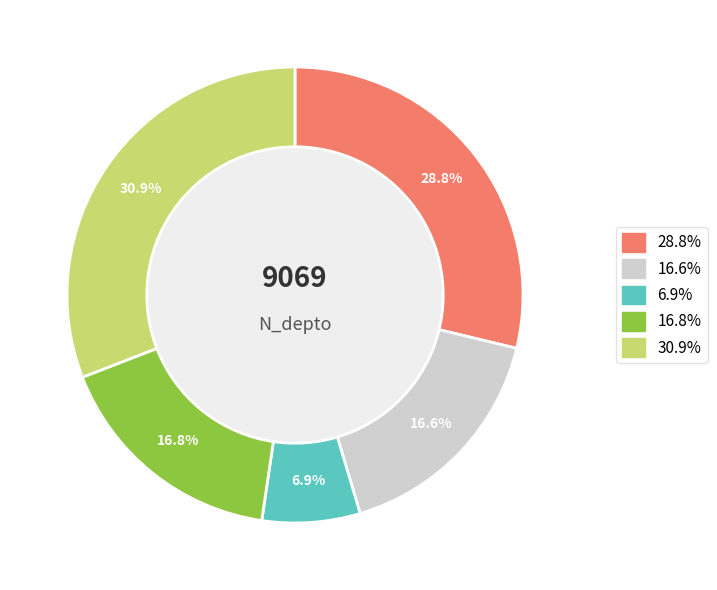

Is there a majority slice in this chart?

No